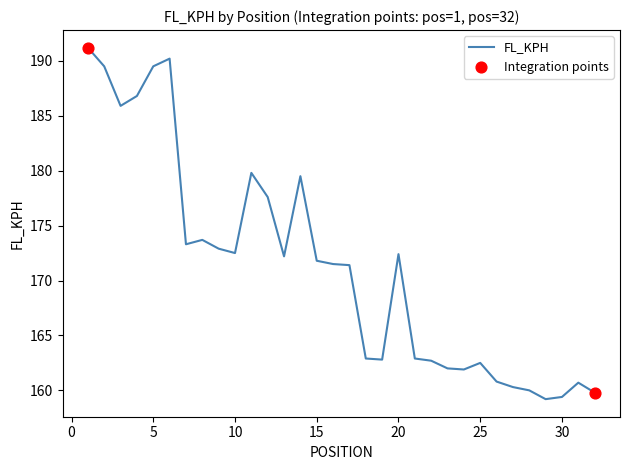

What is the difference between the maximum and minimum values?

32.0